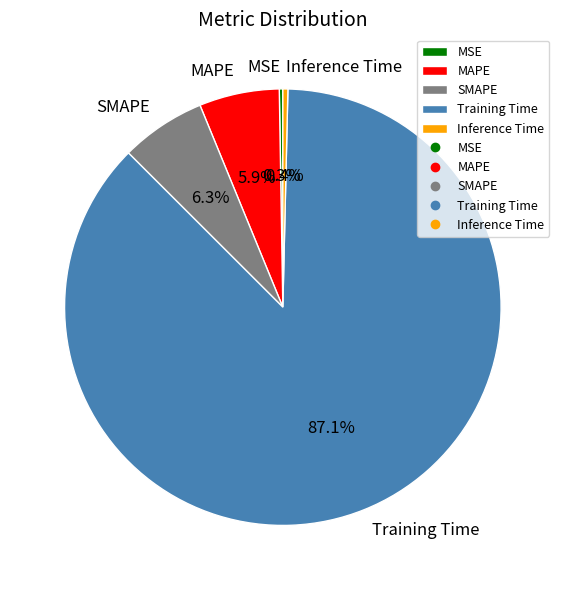

What is the total percentage of Inference Time and SMAPE?

6.7%